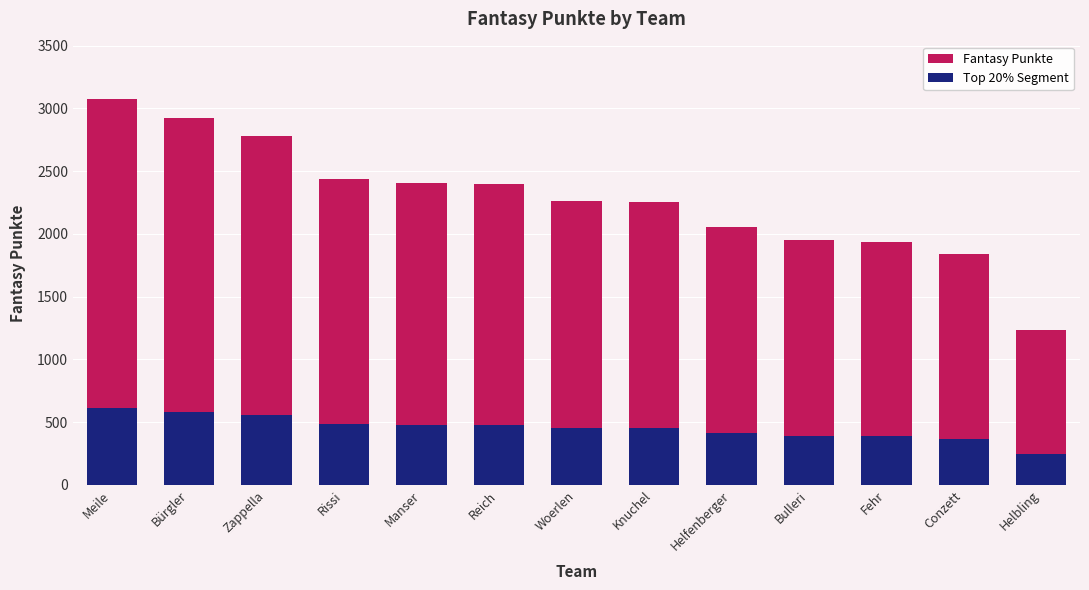

What is the difference between the second highest and second lowest values in the Top 20% Segment series?

217